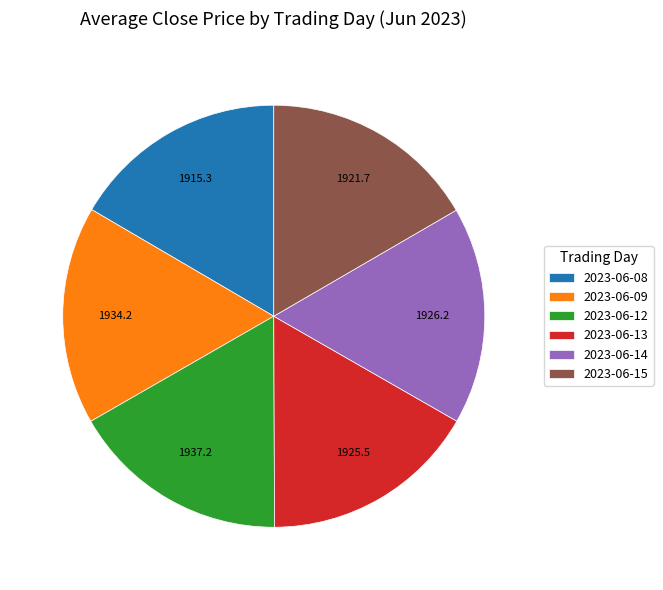

What is the ratio of the value at 2023-06-08 to the value at 2023-06-13?

1.0